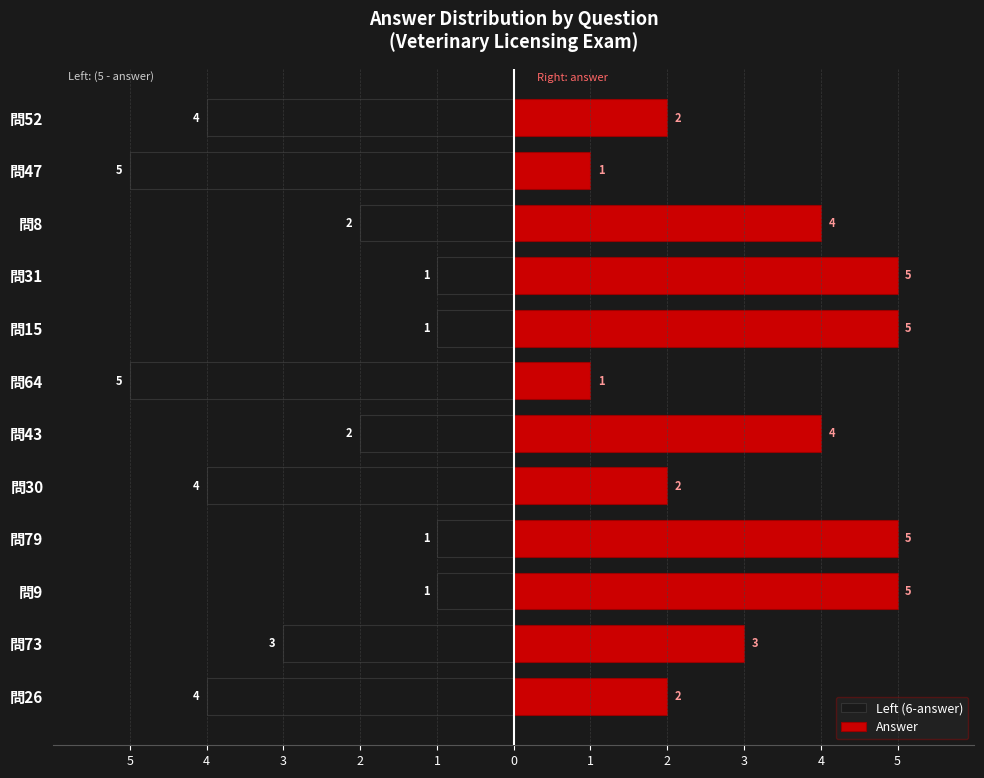

List the series in order of their peak value, lowest first.

Left (6-answer), Answer